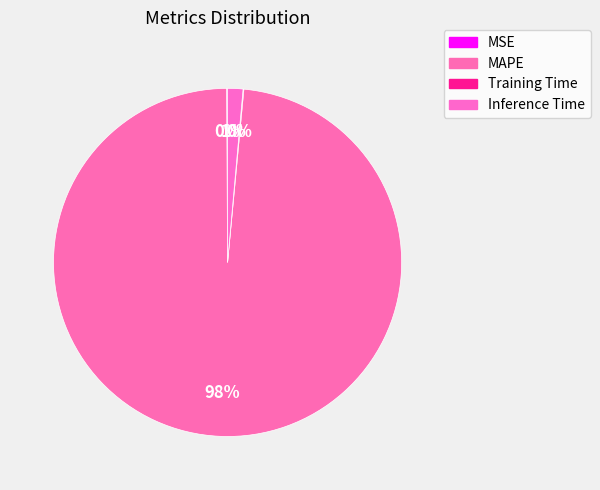

Rank the categories by value from highest to lowest.

MAPE, Inference Time, MSE, Training Time